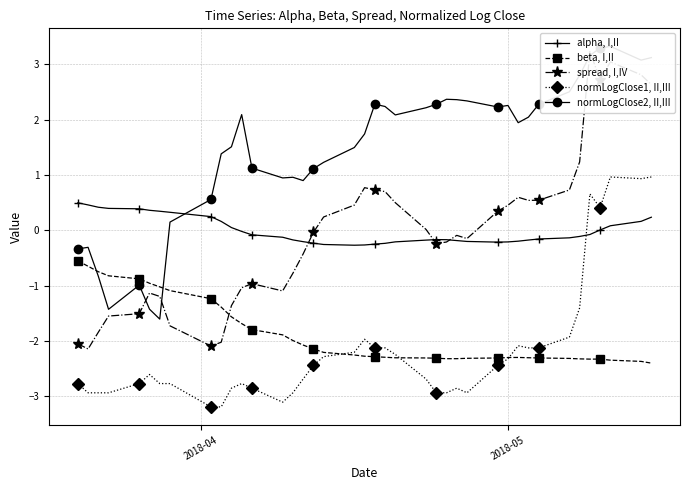

What is the value of the beta, I,II point at the 25th from the left?

-2.3